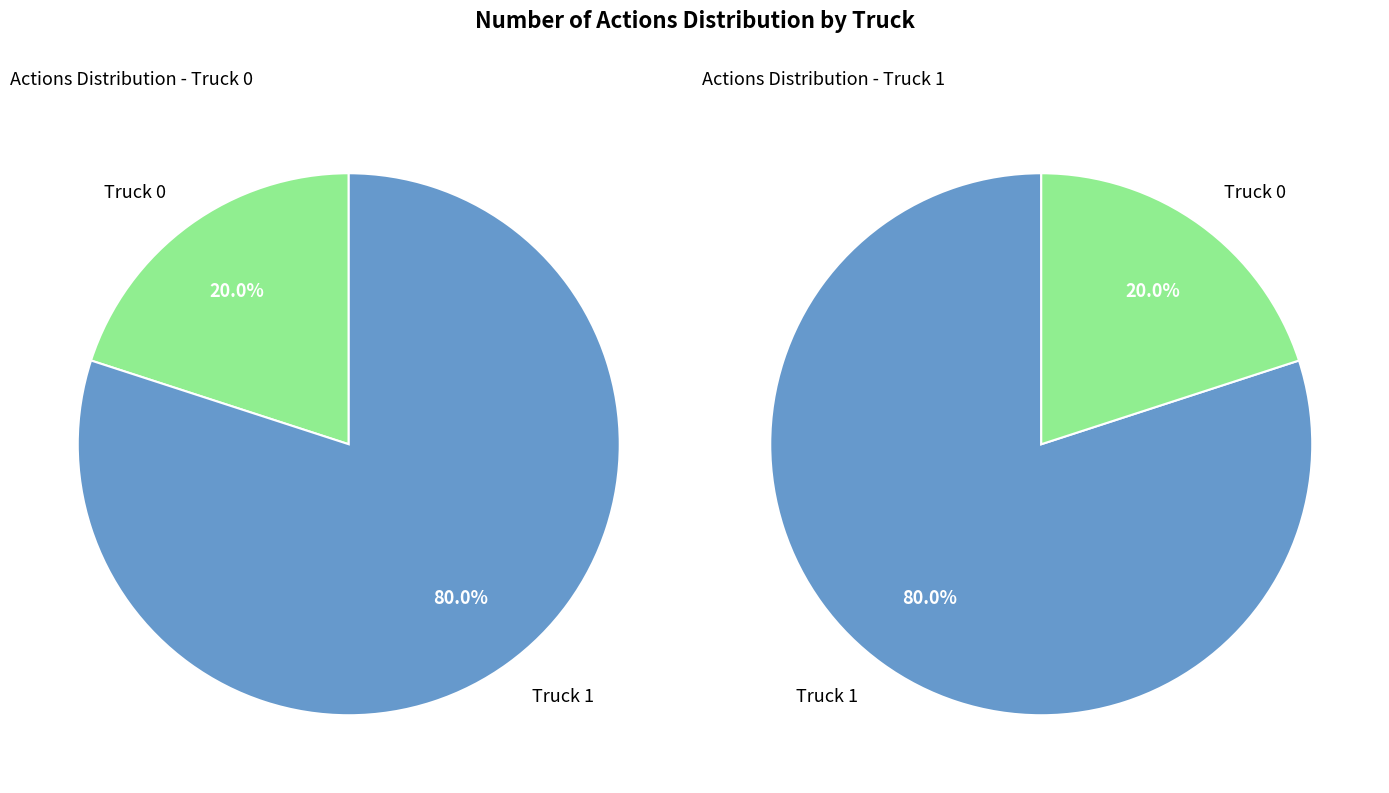

Which has a higher value, Truck 1 or Truck 0?

Truck 1